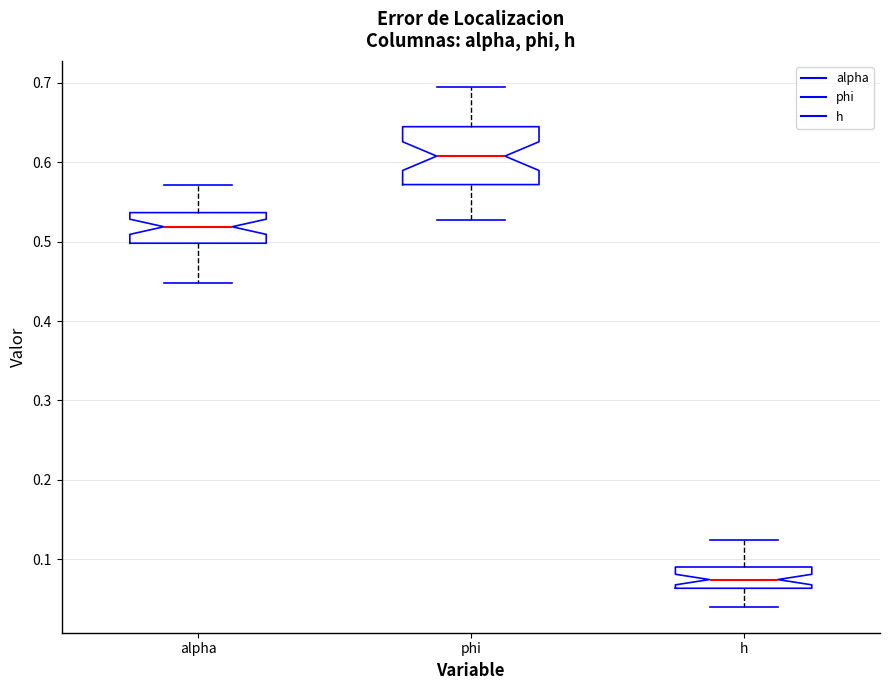

Reading left to right, read every box against the y-axis: the position of its median line, the range the box covers, and the ends of its whiskers. The values are not printed on the chart, so give them approximately, as read against the axis.

alpha: median 0.52, box 0.50 to 0.54, whiskers 0.45 to 0.57
phi: median 0.61, box 0.57 to 0.64, whiskers 0.53 to 0.69
h: median 0.07, box 0.06 to 0.09, whiskers 0.04 to 0.12